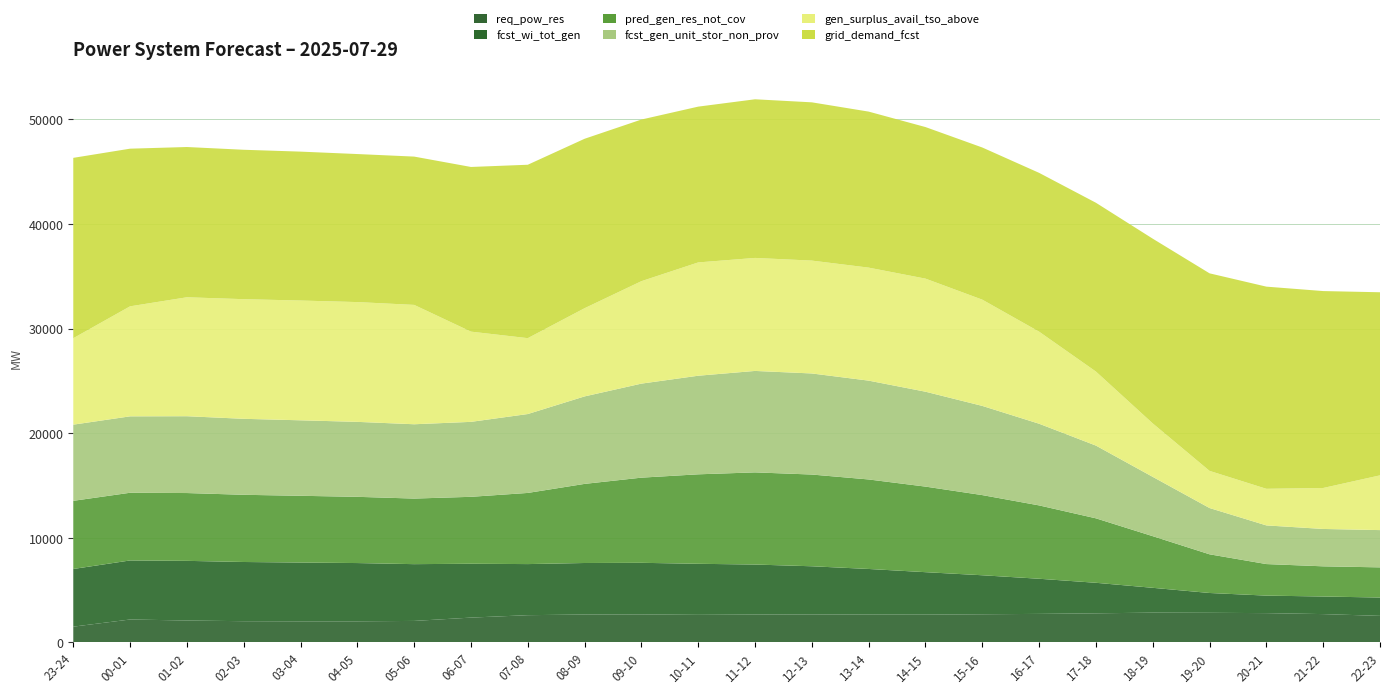

Reading right to left, transcribe all the data shown in this chart.

fcst_wi_tot_gen: 1752	1681	1674	1894	2373	2919	3359	3729	4059	4359	4602	4782	4881	4933	4924	4884	5149	5427	5571	5620	5660	5702	5645	5513
grid_demand_fcst: 17505	18827	19328	18887	17661	16139	15183	14548	14491	14916	15131	15167	14895	15454	16199	16579	15744	14179	14153	14237	14284	14365	15072	17243
pred_gen_res_not_cov: 2885	2886	3016	3698	4937	6163	7013	7664	8181	8557	8771	8811	8555	8142	7564	6803	6399	6270	6332	6382	6425	6484	6472	6517
fcst_gen_unit_stor_non_prov: 3562	3573	3696	4424	5670	6954	7808	8527	9073	9448	9663	9699	9426	8990	8364	7543	7166	7105	7167	7217	7264	7344	7305	7282
gen_surplus_avail_tso_above: 5235	3917	3500	3552	5111	7078	8802	10158	10811	10805	10791	10805	10833	9795	8433	7255	8626	11412	11452	11451	11439	11373	10520	8265
req_pow_res: 2540	2709	2802	2833	2849	2783	2729	2693	2658	2665	2679	2665	2637	2679	2670	2606	2374	2057	2018	2018	2030	2097	2193	1509